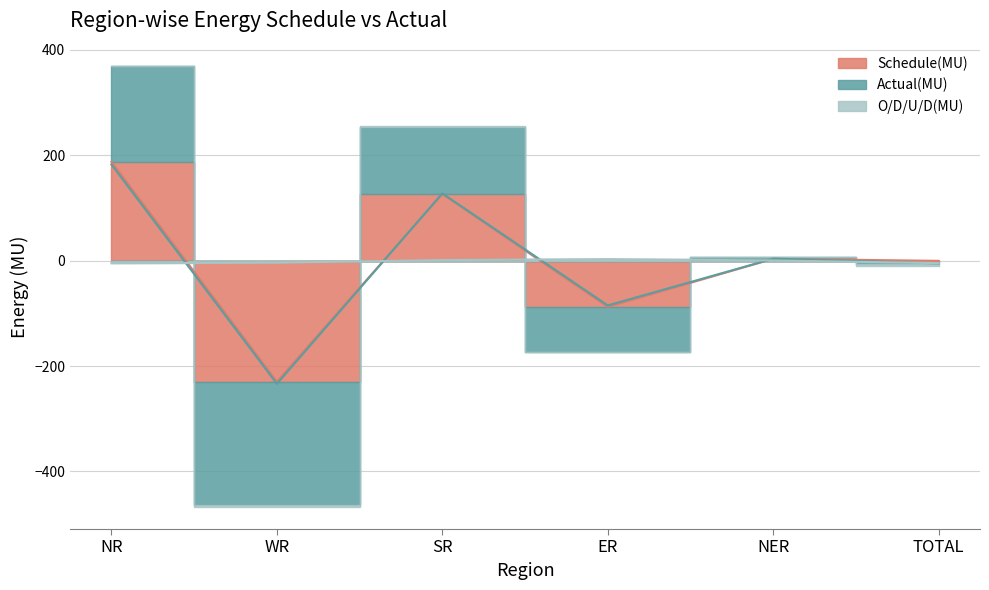

Reading right to left, list all the values displayed in this chart.

Schedule(MU): TOTAL=-0.4	NER=3.4	ER=-87.8	SR=126.5	WR=-229.8	NR=187.4
Actual(MU): TOTAL=-5.2	NER=3.7	ER=-85.0	SR=127.5	WR=-233.7	NR=182.4
O/D/U/D(MU): TOTAL=-4.8	NER=0.3	ER=2.9	SR=1.0	WR=-3.9	NR=-5.1